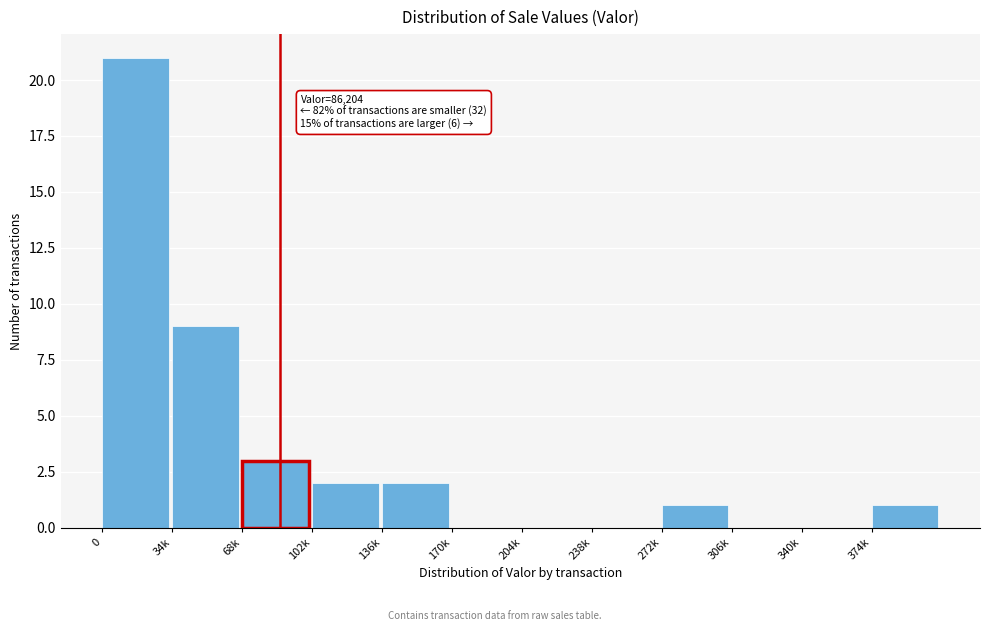

Reading right to left, extract all data points from this chart.

374k=1	340k=0	306k=0	272k=1	238k=0	204k=0	170k=0	136k=2	102k=2	68k=3	34k=9	0=21